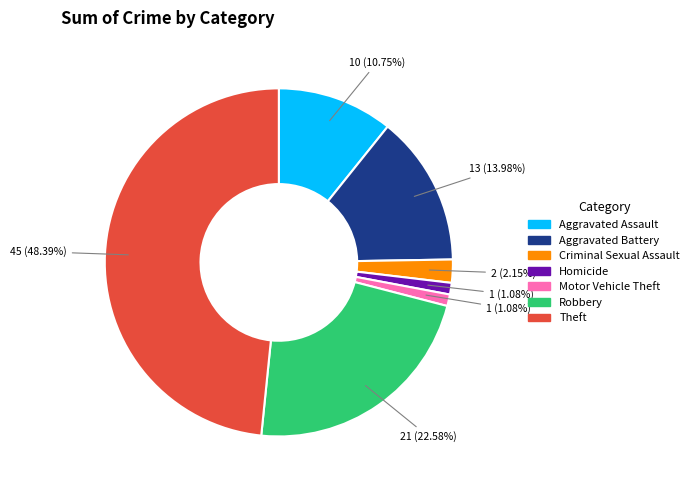

To the nearest percent, what is the difference between the largest and smallest slice percentages?

47%